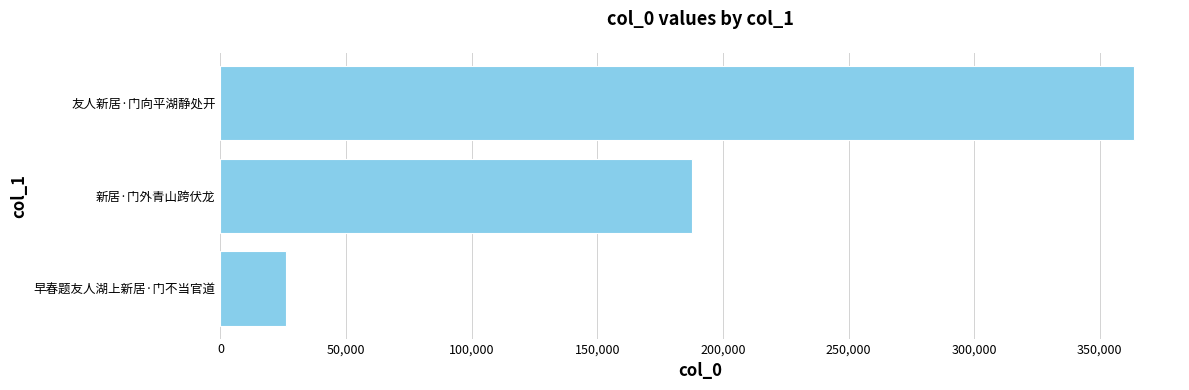

Count the number of data series in this chart.

1